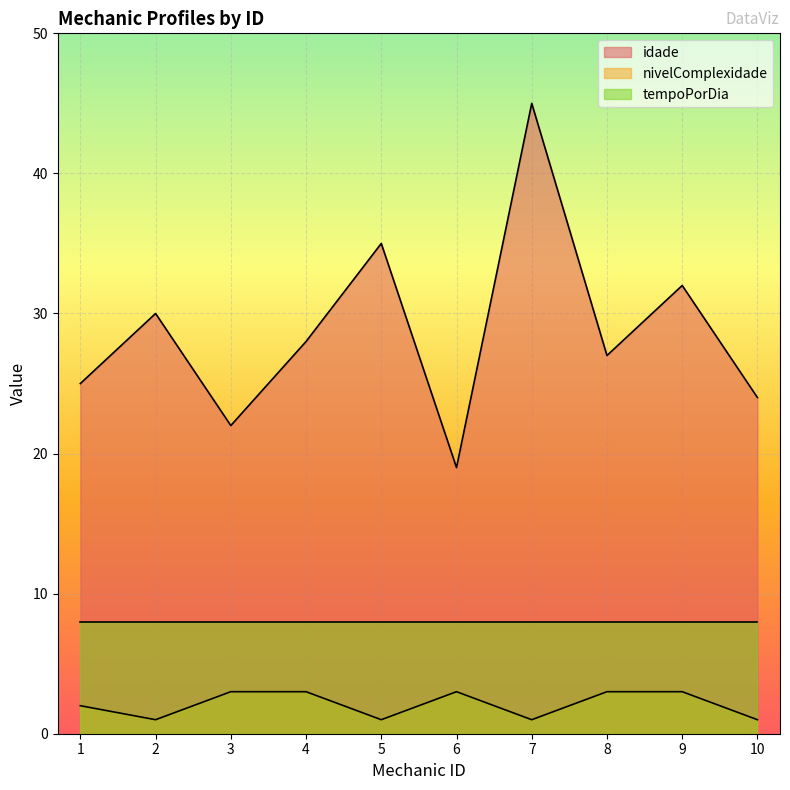

The value of idade at 2 is 40. True or false?

False